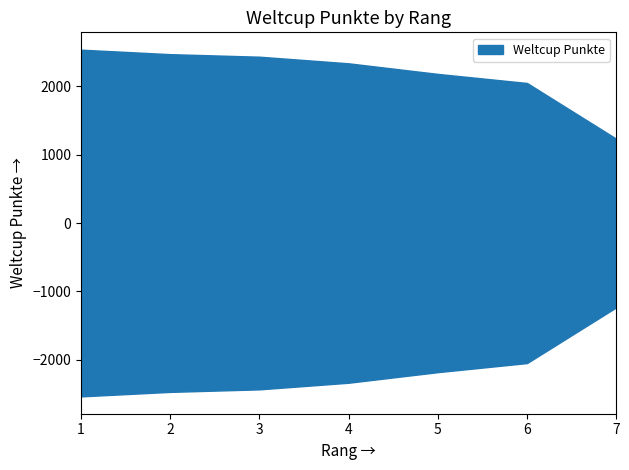

True or false: the data has more than 0 interior local peaks.

False